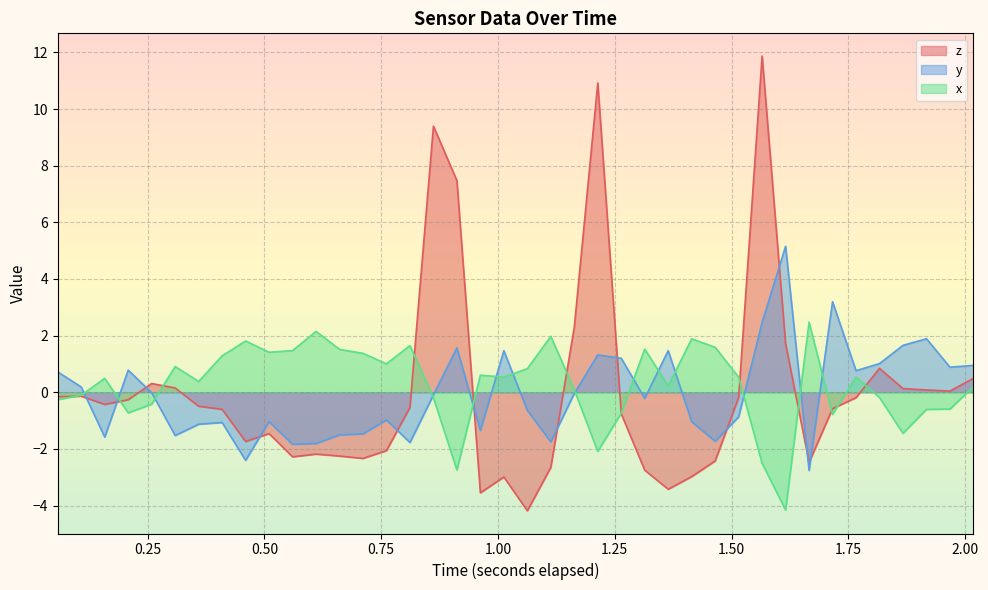

List the series in order of their peak value, highest first.

z, y, x